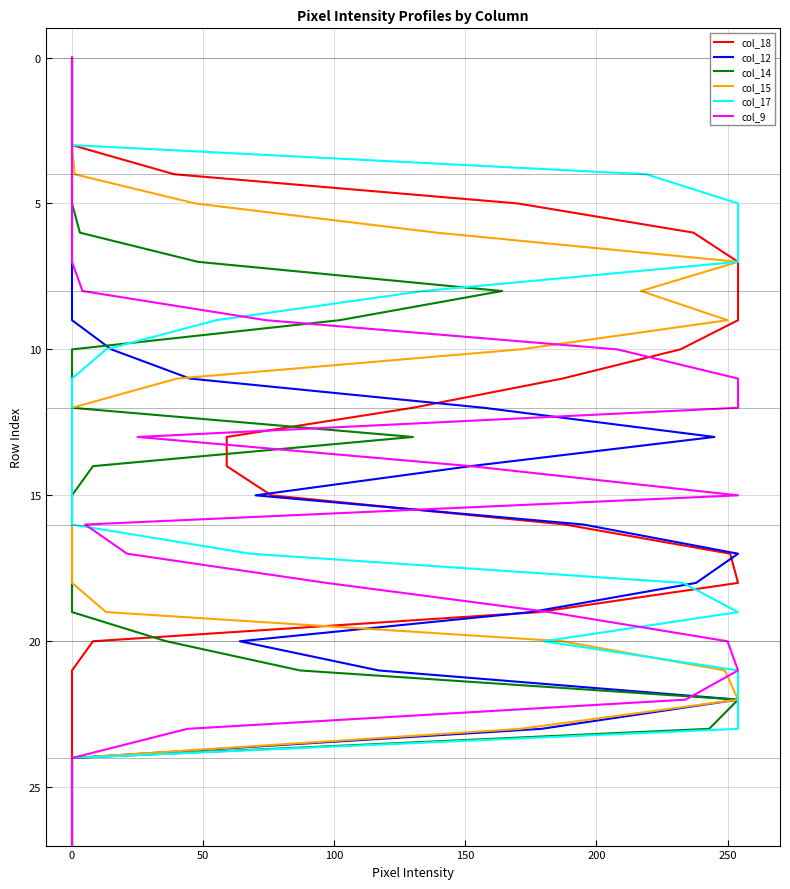

How many values in the col_12 series exceed 14?

13